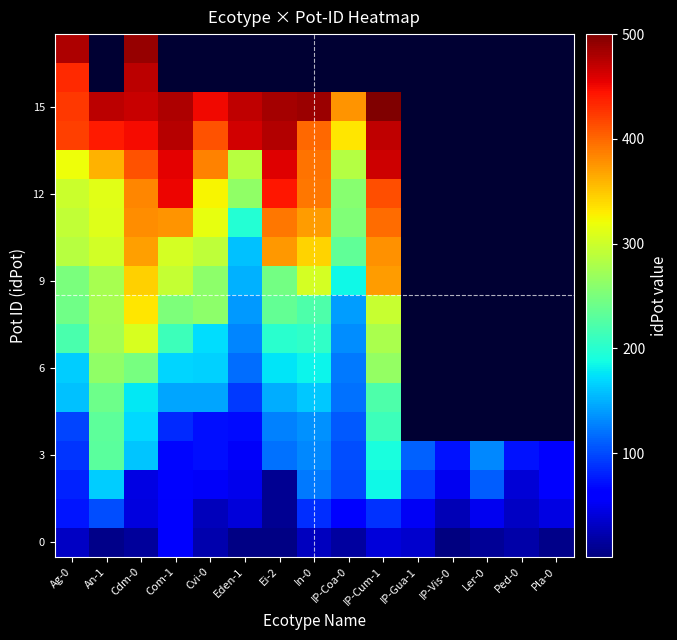

How many distinct data groups are displayed?

18